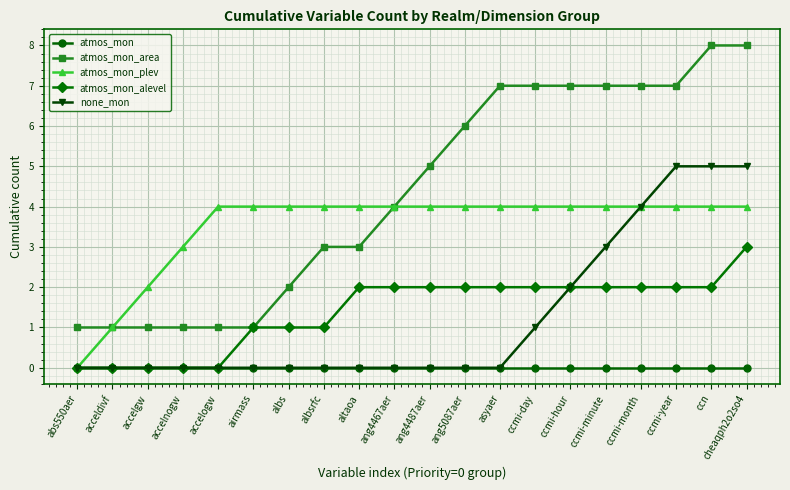

What is the label of the 13th point from the right?

albsrfc